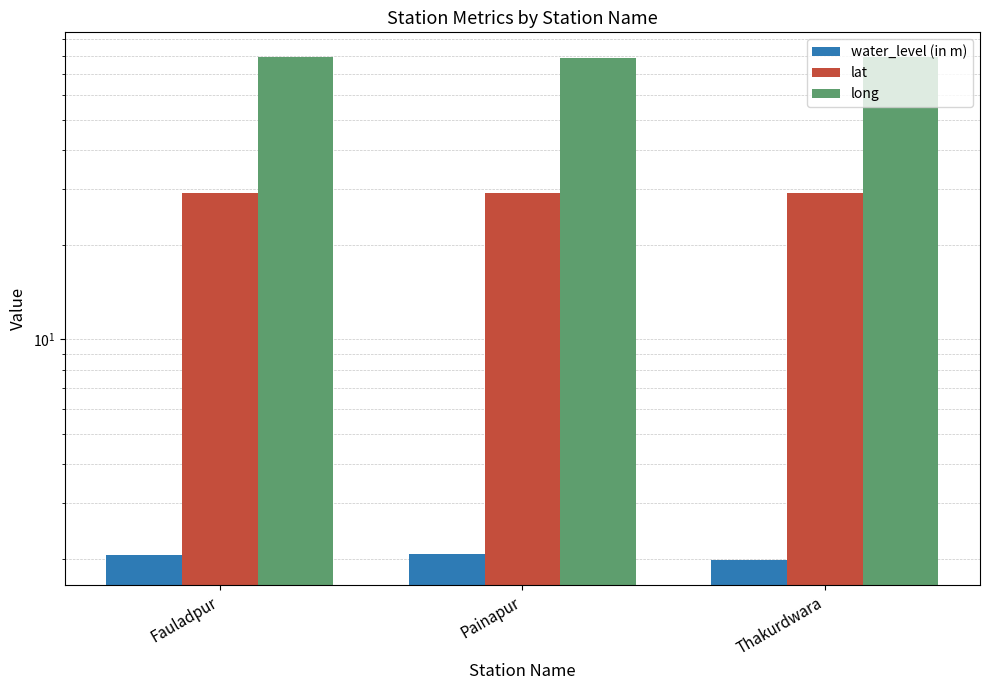

What is the difference between the second highest and minimum values in the long series?

0.1